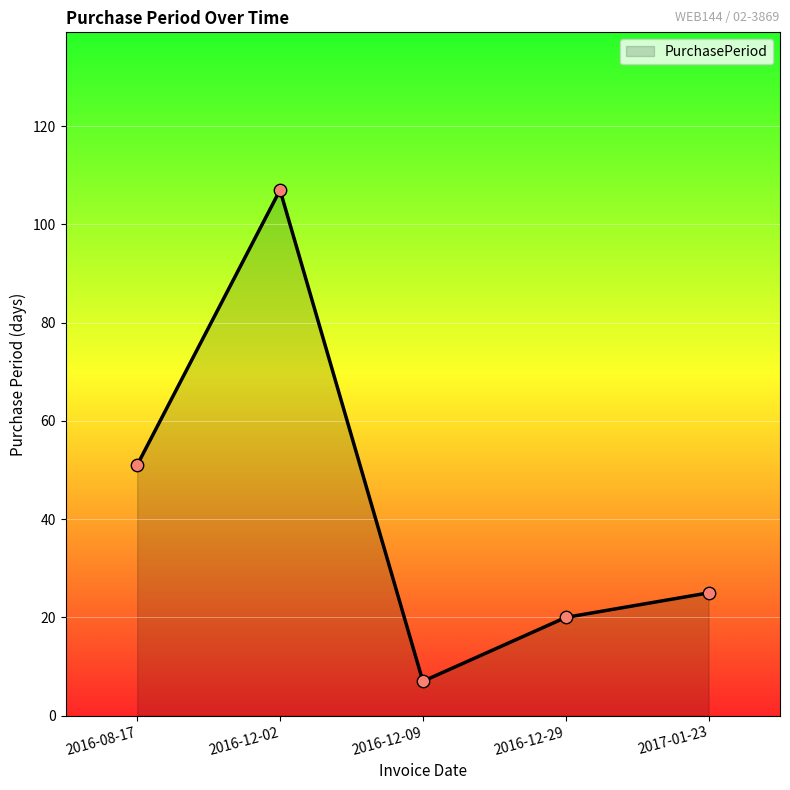

Which has a higher value, 2016-12-09 or 2016-12-02?

2016-12-02